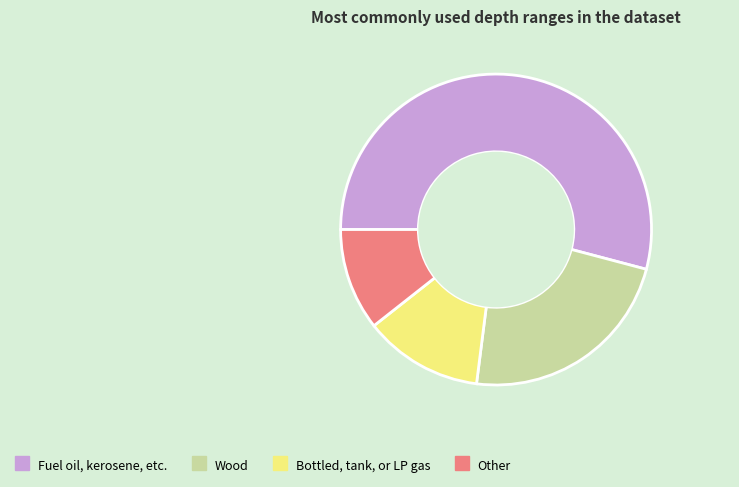

How many slices are in this pie chart?

4